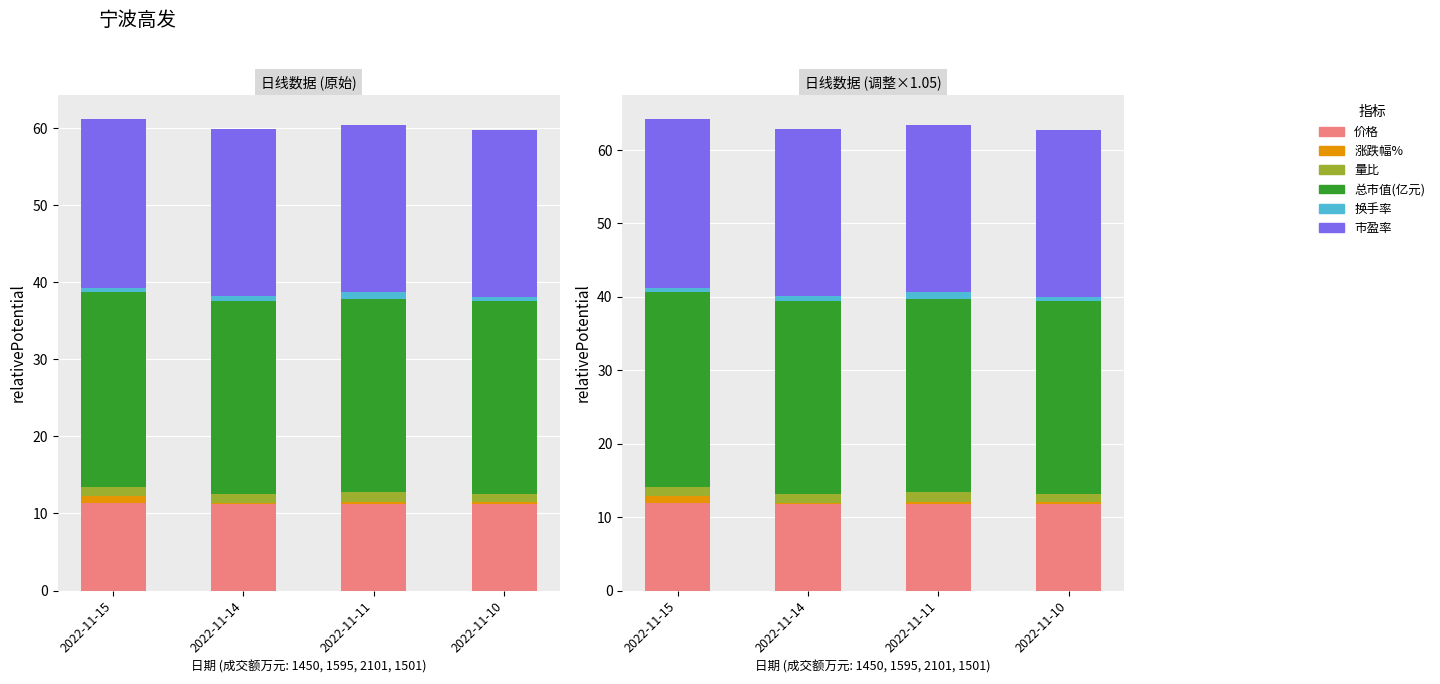

Rank the series by their maximum value, from highest to lowest.

总市值(亿元), 市盈率, 价格, 量比, 涨跌幅%, 换手率